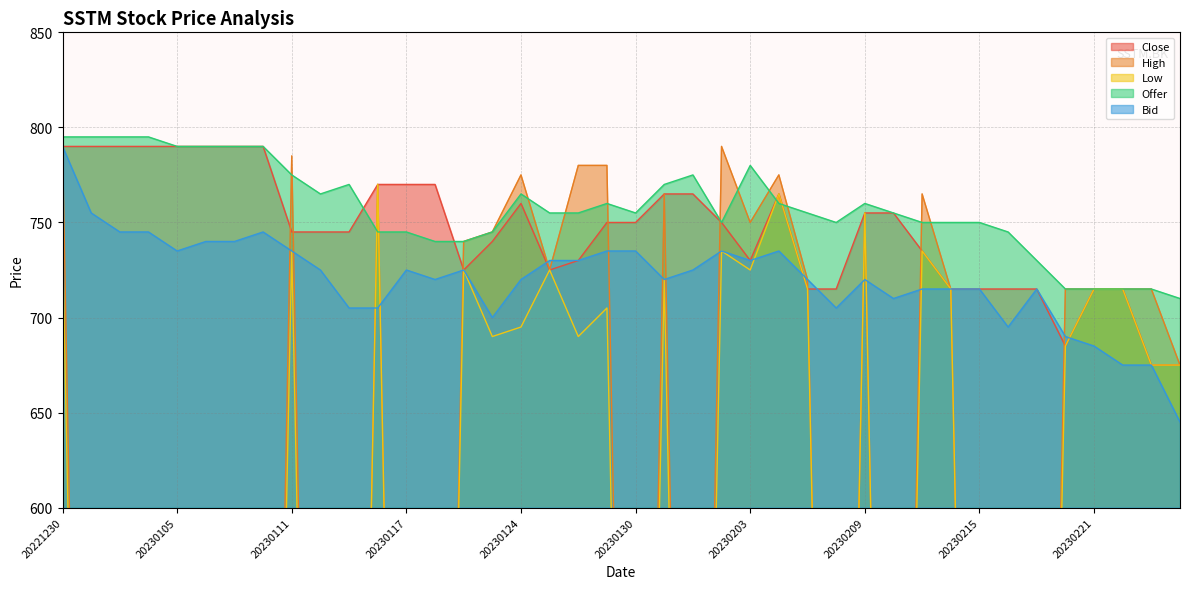

What is the highest value of the Close series?

790